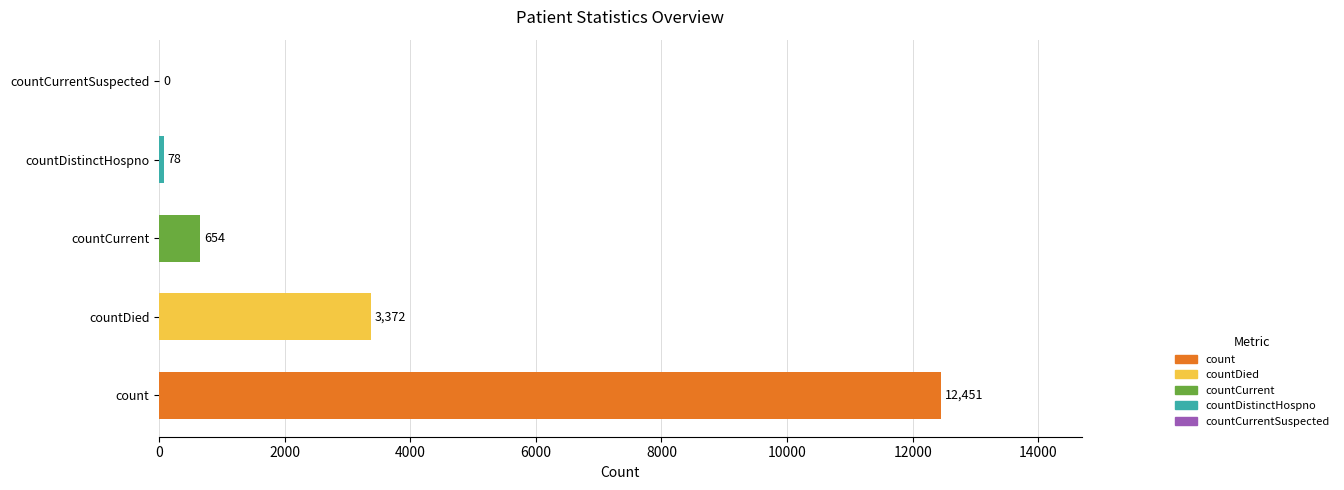

What is the sum of the values at count and countCurrent?

13105